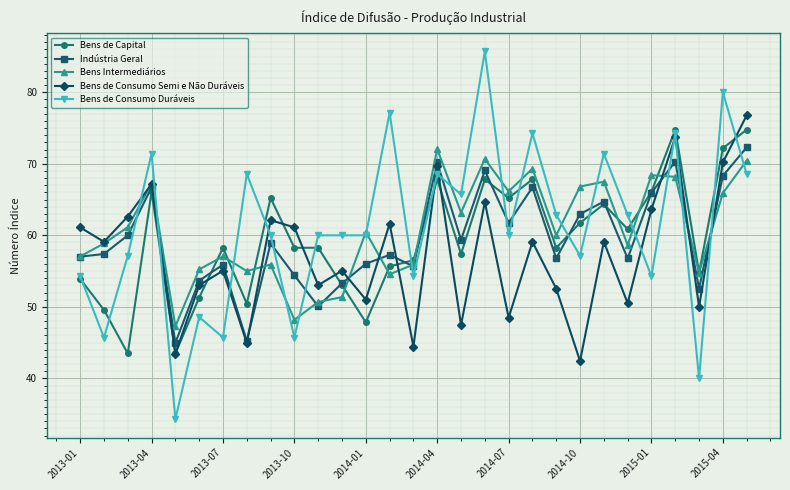

What are all the series names shown in the legend?

Bens de Capital, Indústria Geral, Bens Intermediários, Bens de Consumo Semi e Não Duráveis, Bens de Consumo Duráveis